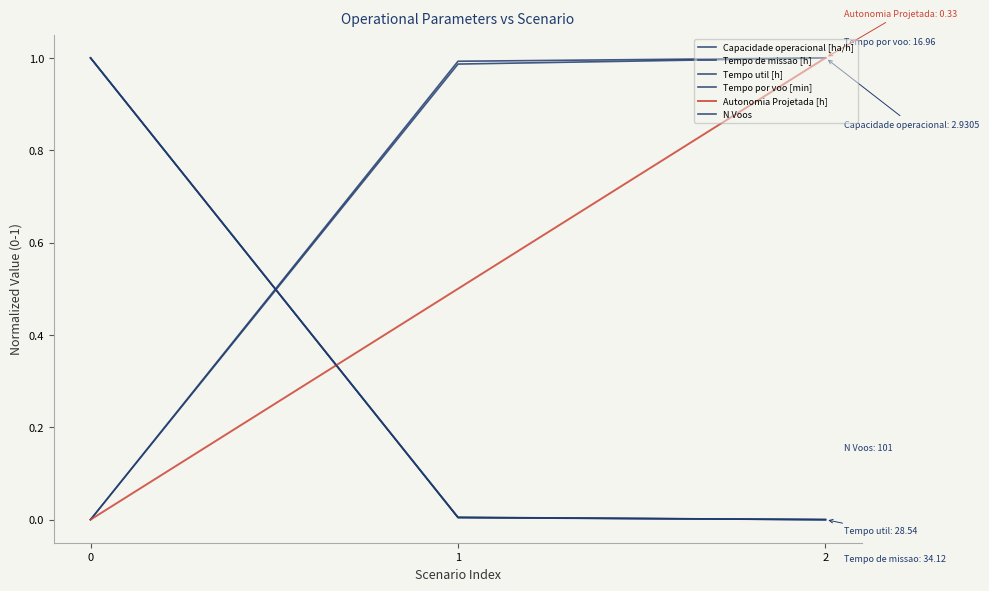

Which category has the highest value in the Autonomia Projetada [h] series?

2